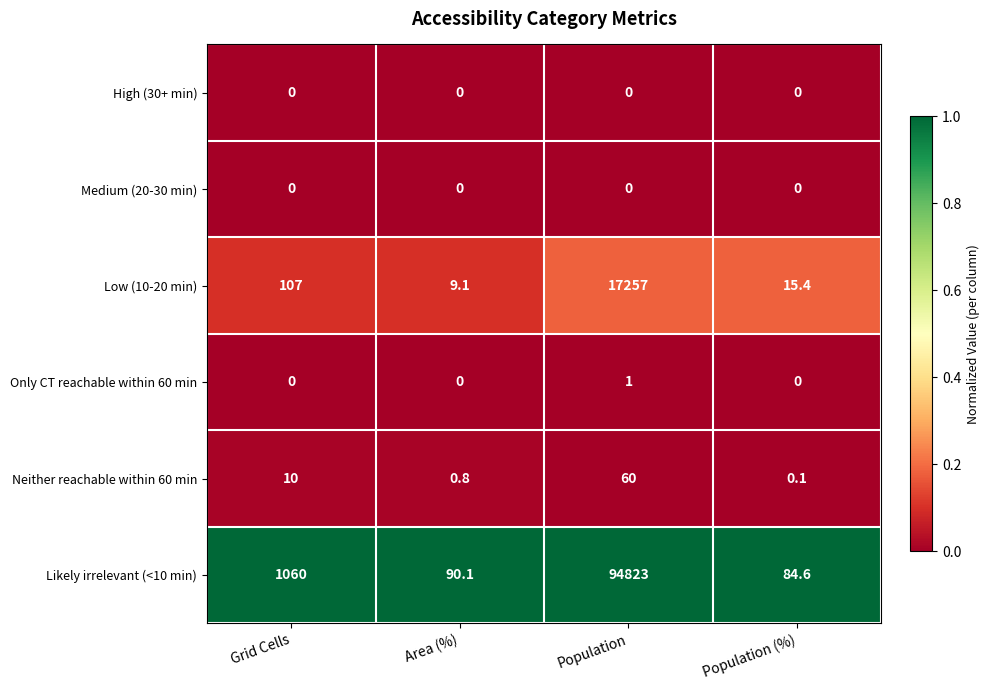

Which series has the largest range (max minus min)?

Likely irrelevant (<10 min)